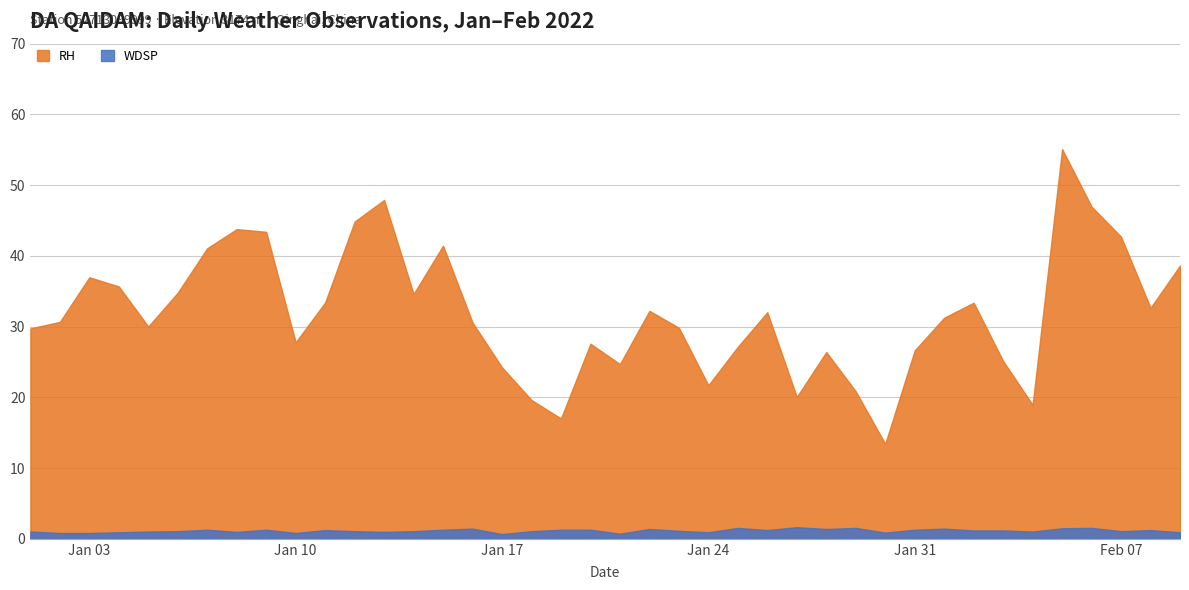

How many data points in WDSP are less than 1?

11